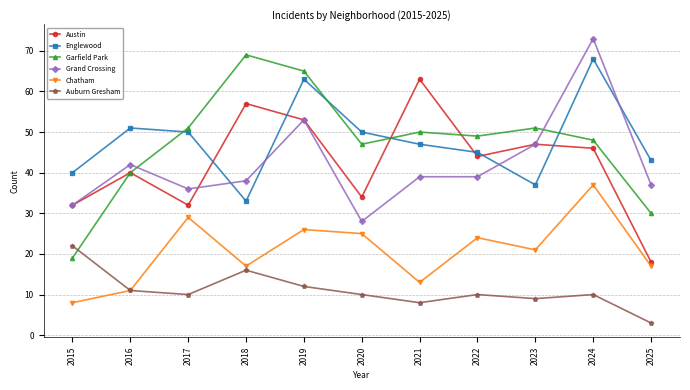

How many lines are shown in the chart?

6